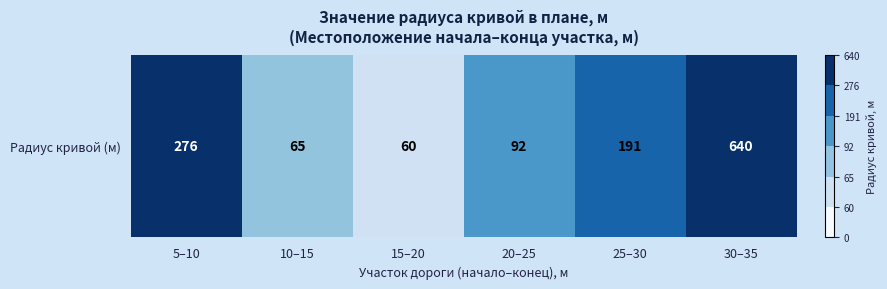

At which category does the chart reach its minimum across all series?

15–20